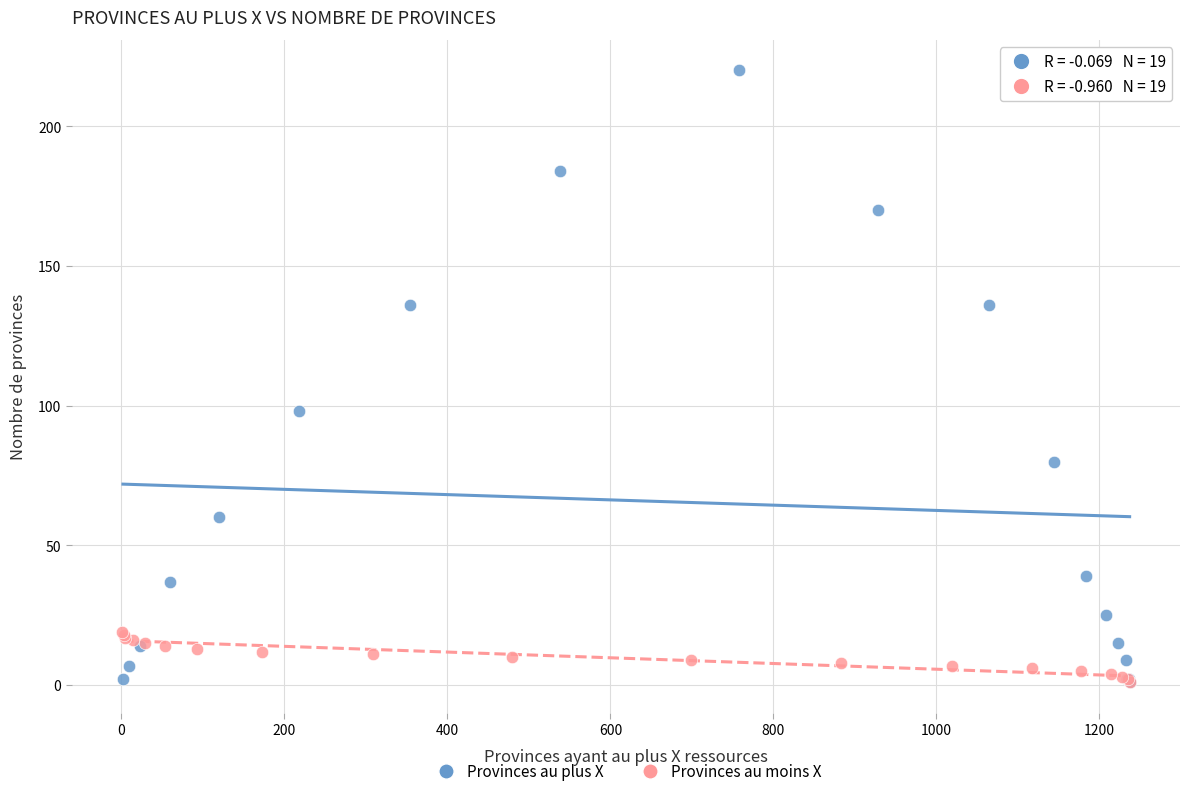

Which series has the widest spread of Y values?

Provinces au plus X